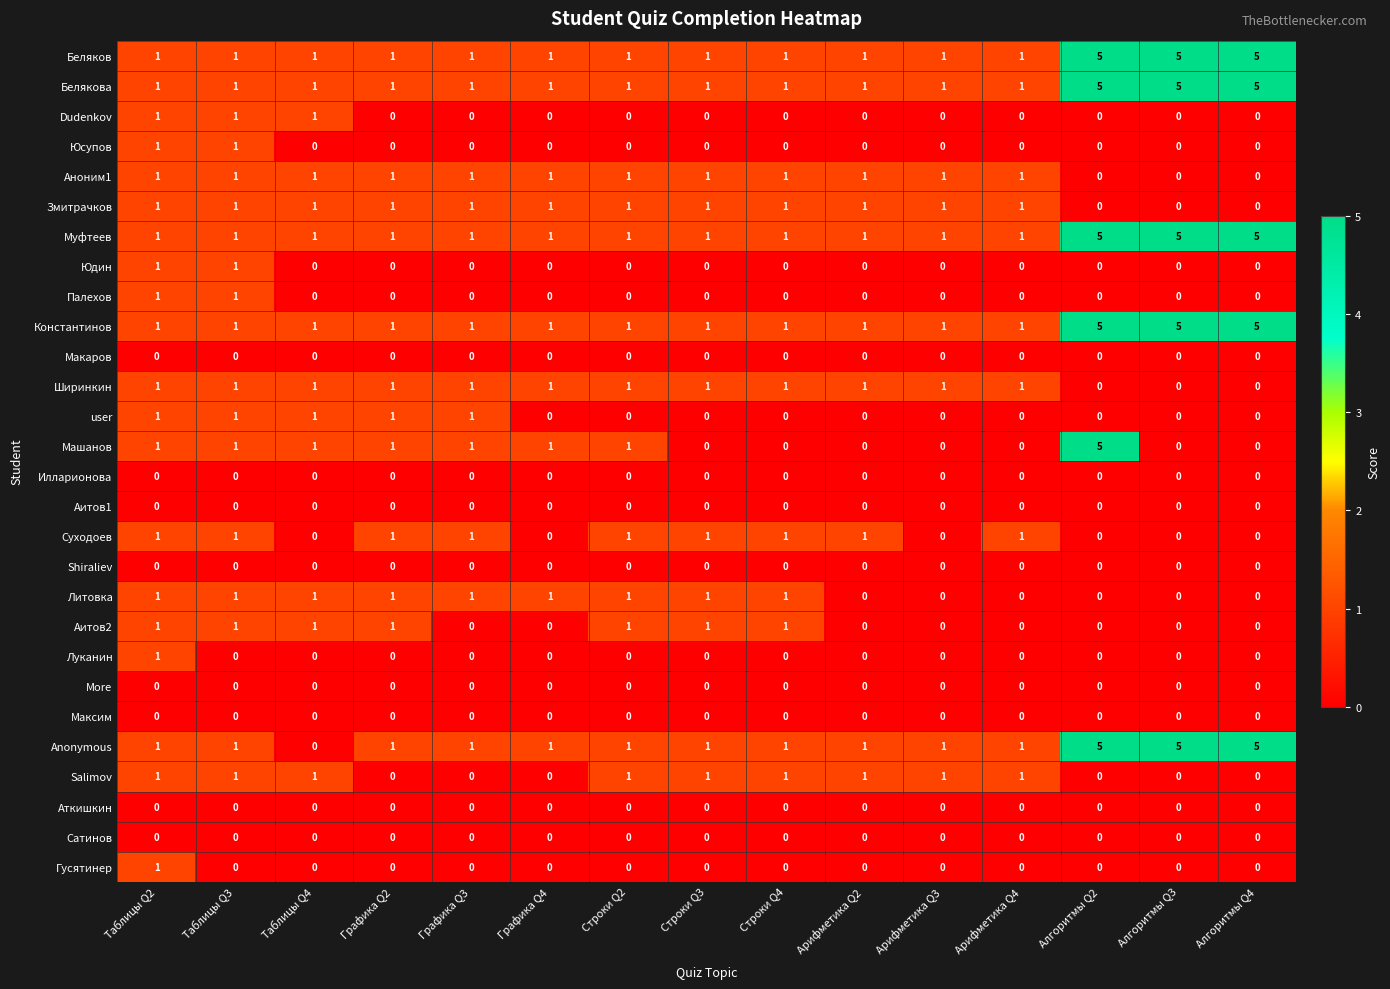

What is the greatest value displayed?

5